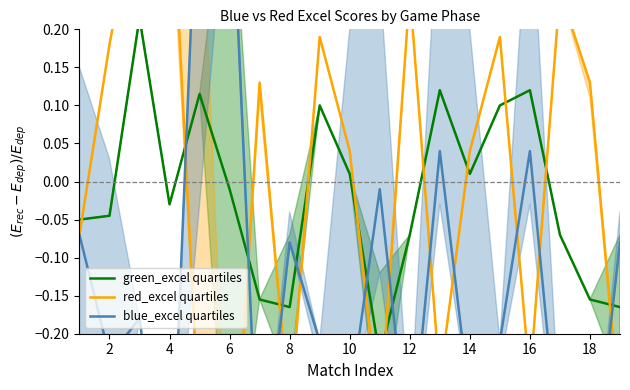

How many negative values does the green_excel quartiles series have?

11